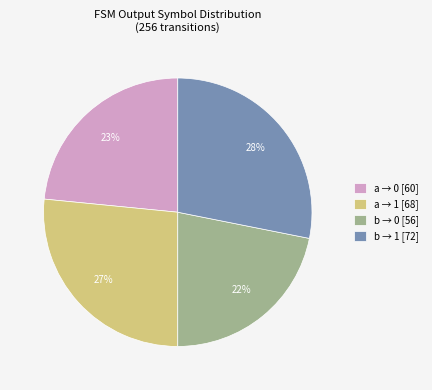

Approximately how many times larger is the value at a → 0 [60] compared to a → 1 [68]?

0.9